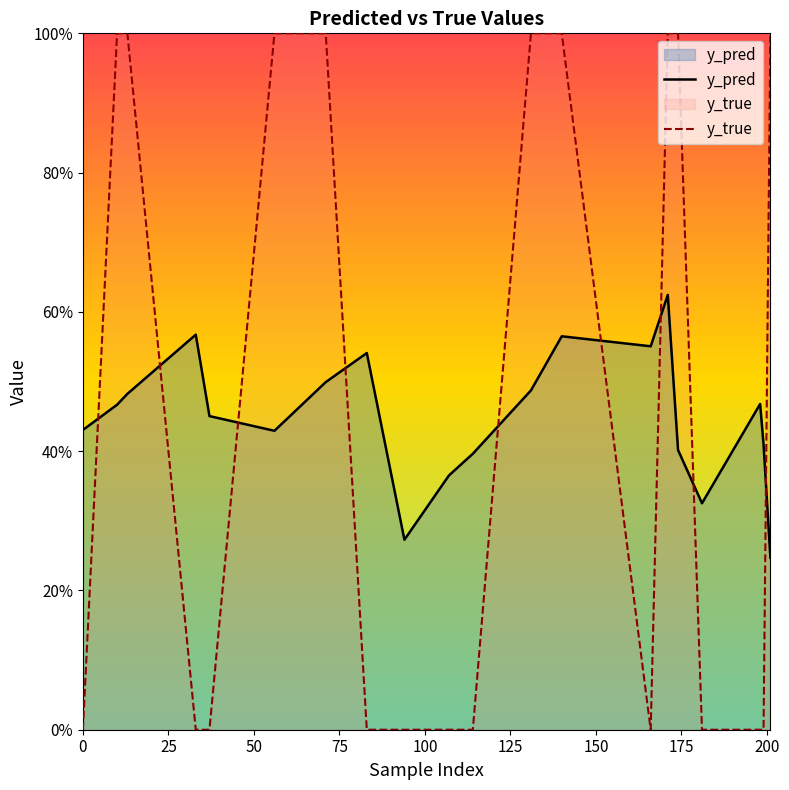

How many categories are shown in the chart?

20